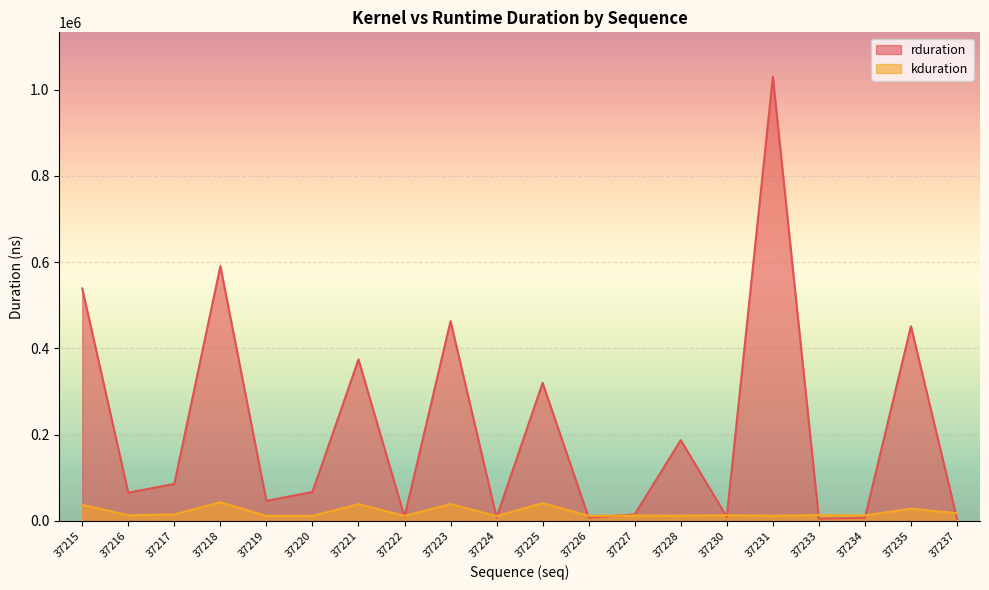

What is the total value across all series at 37237?

23631